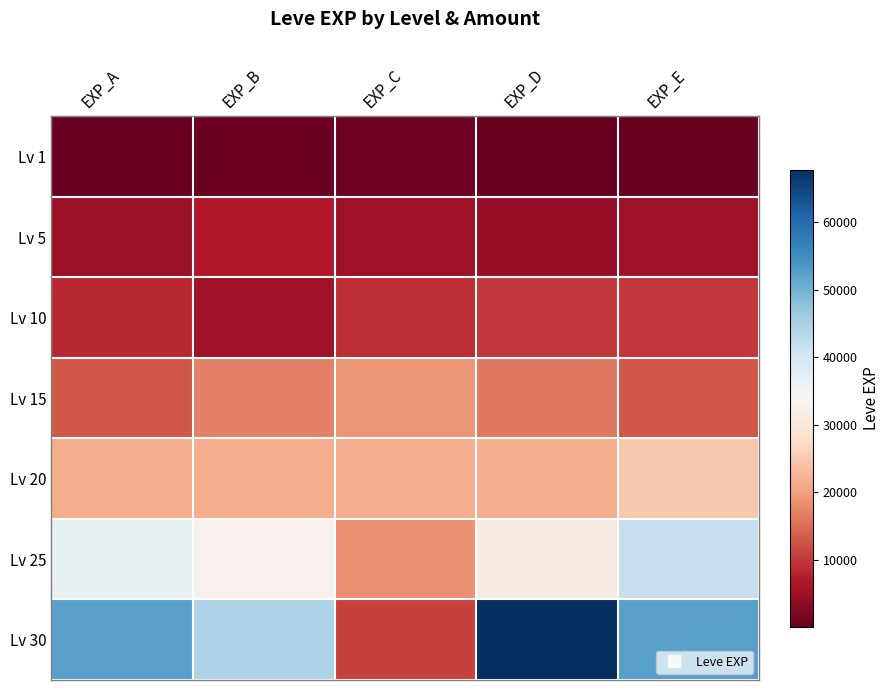

Reading right to left, what are all the values shown in this chart?

Lv 1: EXP_E=112	EXP_D=370	EXP_C=1160	EXP_B=900	EXP_A=630
Lv 5: EXP_E=5220	EXP_D=4410	EXP_C=5220	EXP_B=6840	EXP_A=4660
Lv 10: EXP_E=10100	EXP_D=9990	EXP_C=8990	EXP_B=5330	EXP_A=8430
Lv 15: EXP_E=13040	EXP_D=15980	EXP_C=18910	EXP_B=16920	EXP_A=13040
Lv 20: EXP_E=24710	EXP_D=21600	EXP_C=21600	EXP_B=21600	EXP_A=21600
Lv 25: EXP_E=41630	EXP_D=30820	EXP_C=18490	EXP_B=32460	EXP_A=36390
Lv 30: EXP_E=52220	EXP_D=67730	EXP_C=10740	EXP_B=44230	EXP_A=52220